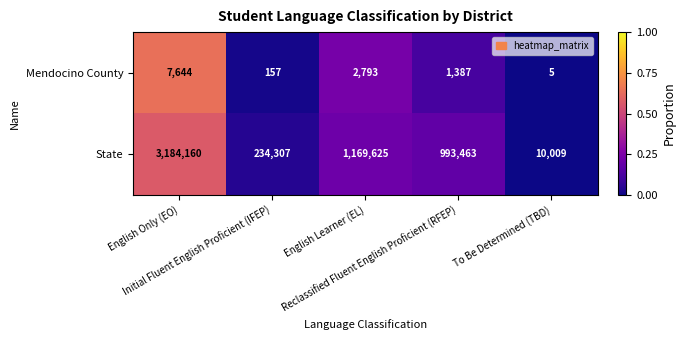

Which series has the largest total across all categories?

State